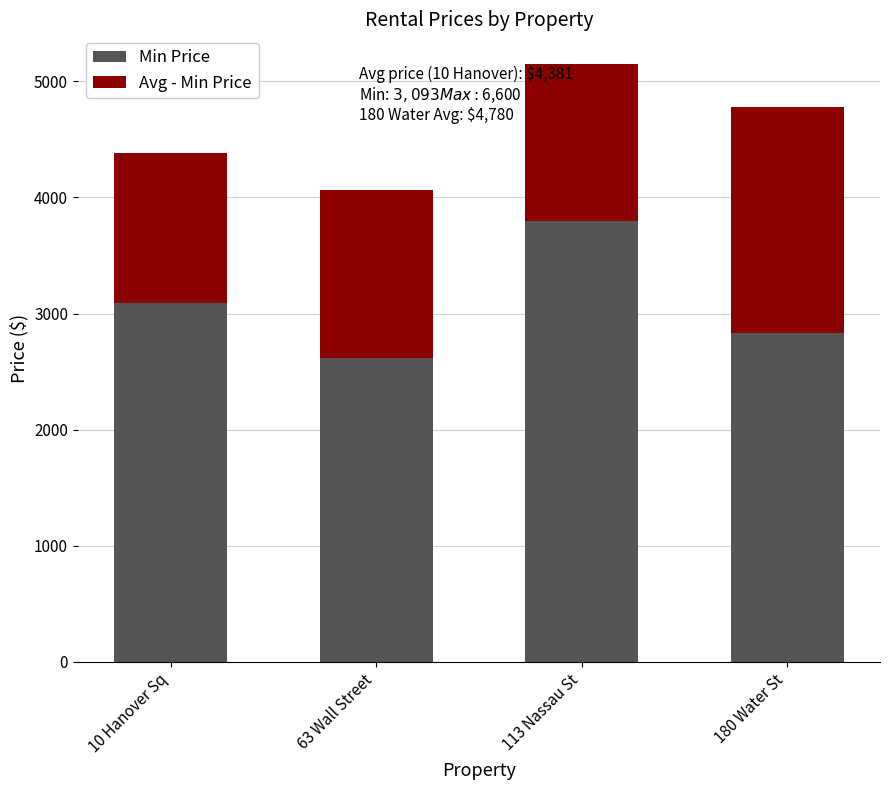

What is the average value of the Min Price series?

3085.5